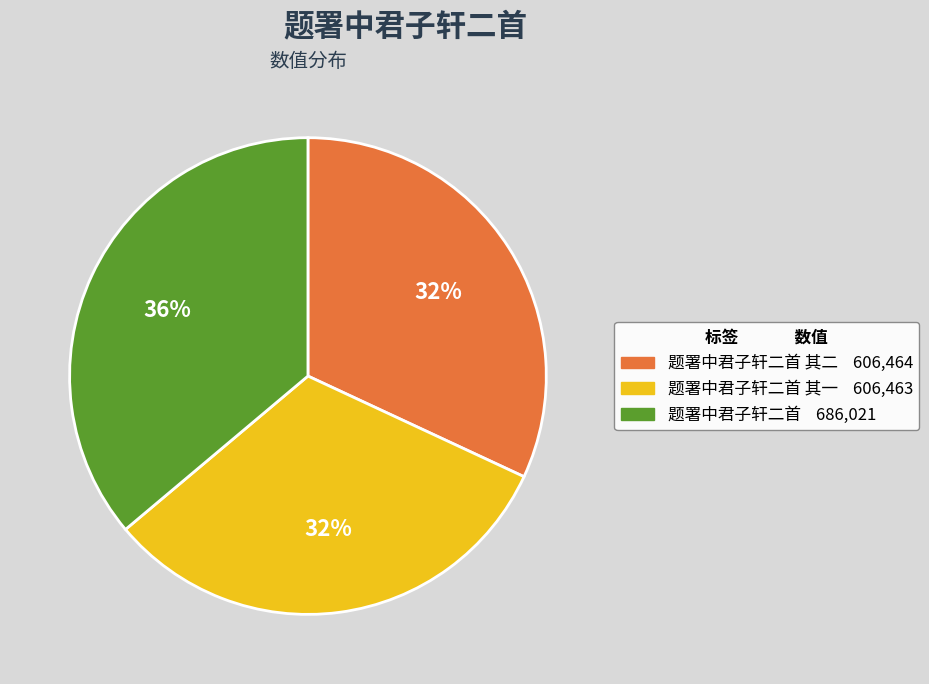

Is there any slice that represents more than half of the pie?

No